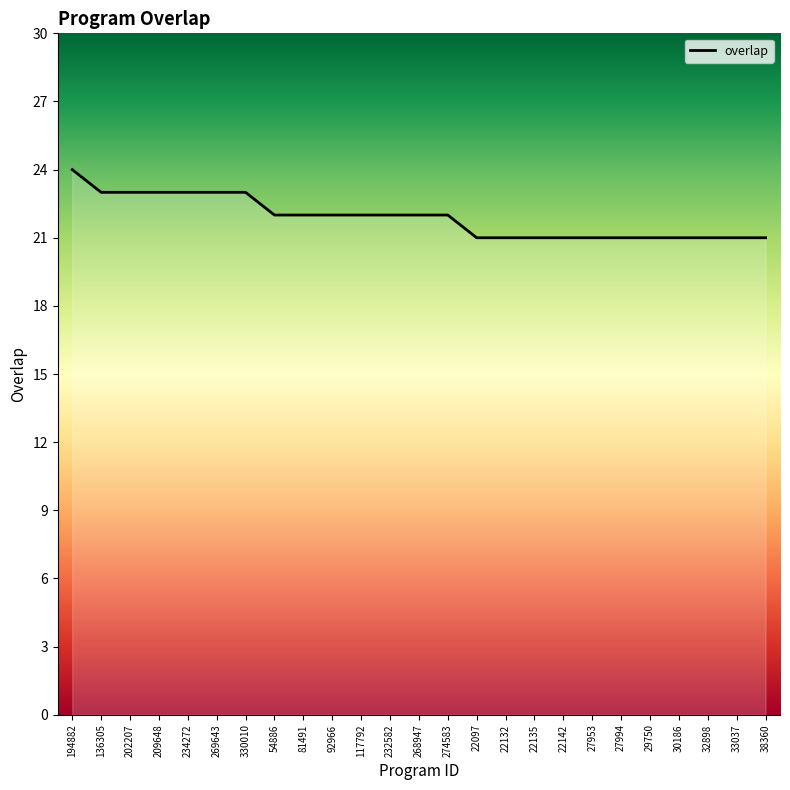

What is the maximum value shown in the chart?

24